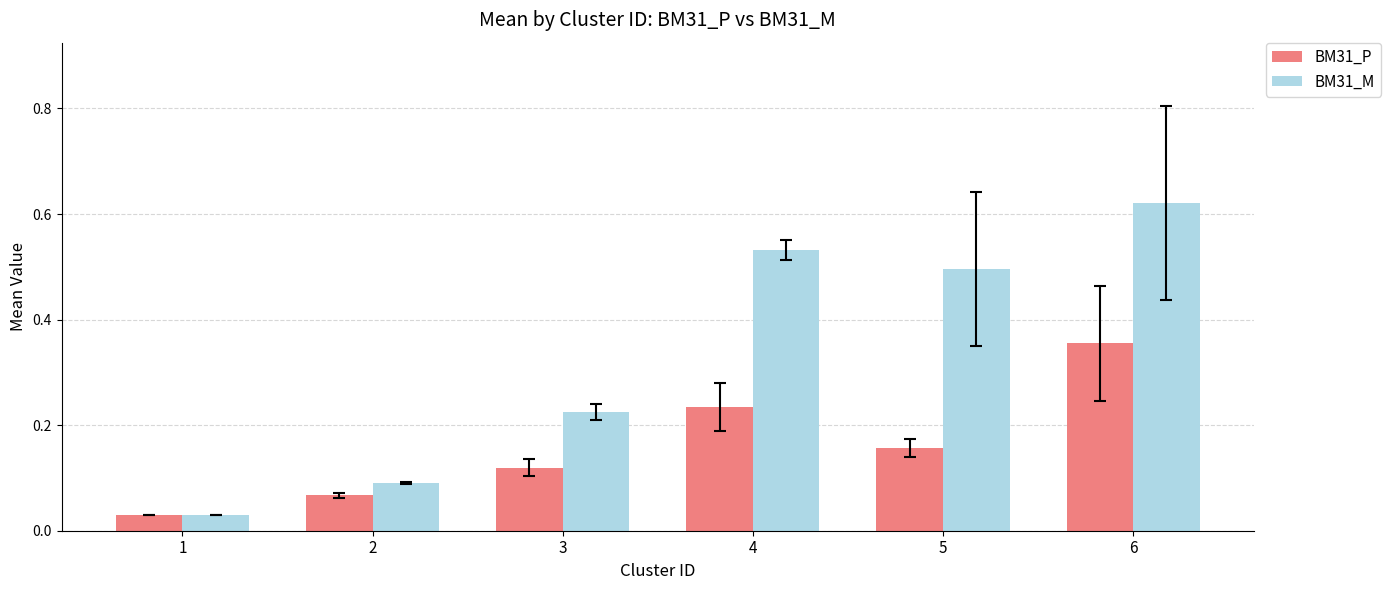

How many bars are there in each group?

2